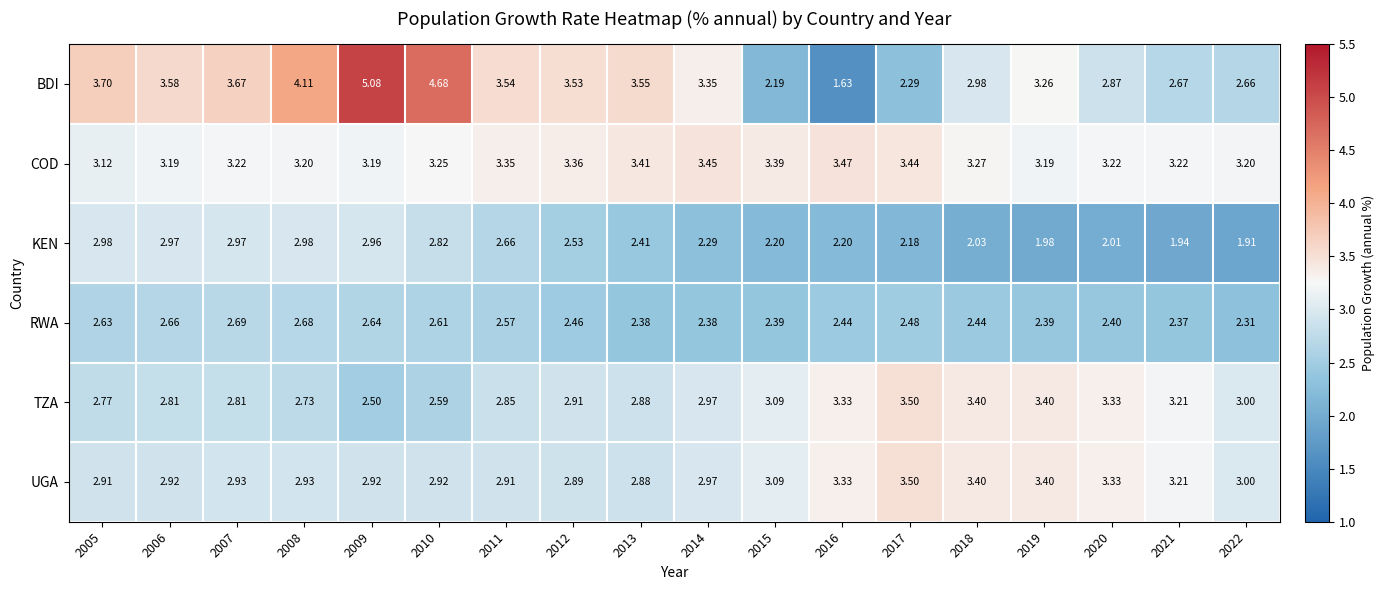

Rank the series at 2010 from lowest to highest value.

TZA, RWA, KEN, UGA, COD, BDI